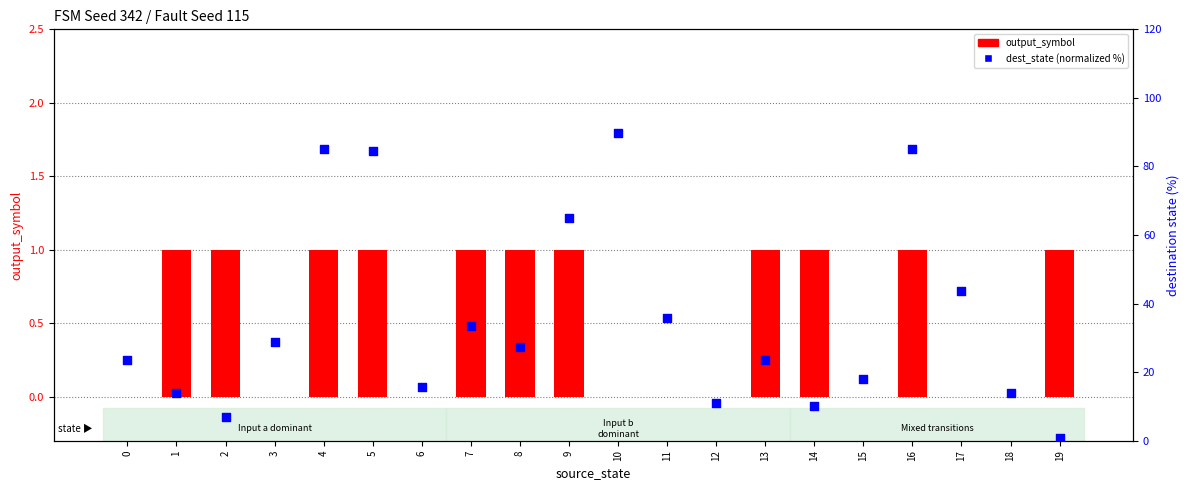

Which series has the largest total across all categories?

dest_state (normalized %)